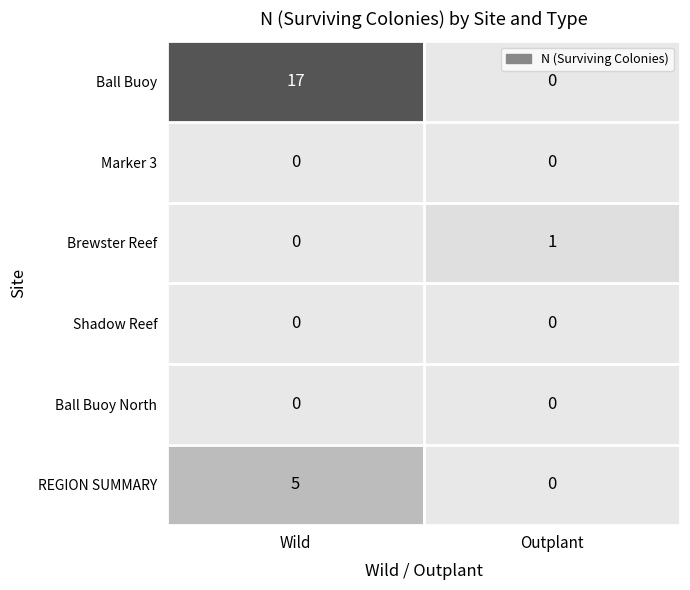

What is the difference between the maximum and minimum values in the Ball Buoy series?

17